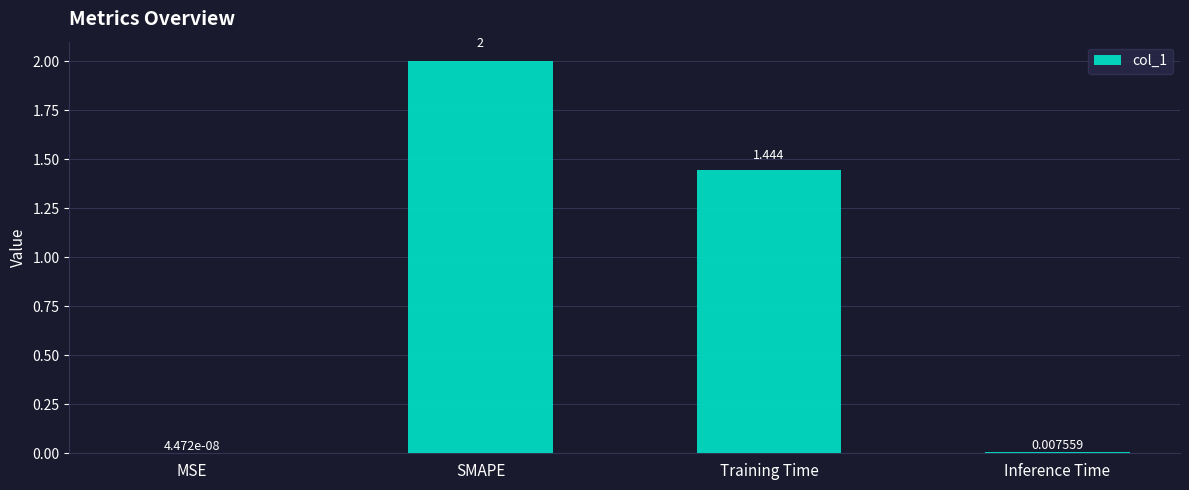

Where is the data nearest to the value 1?

Training Time